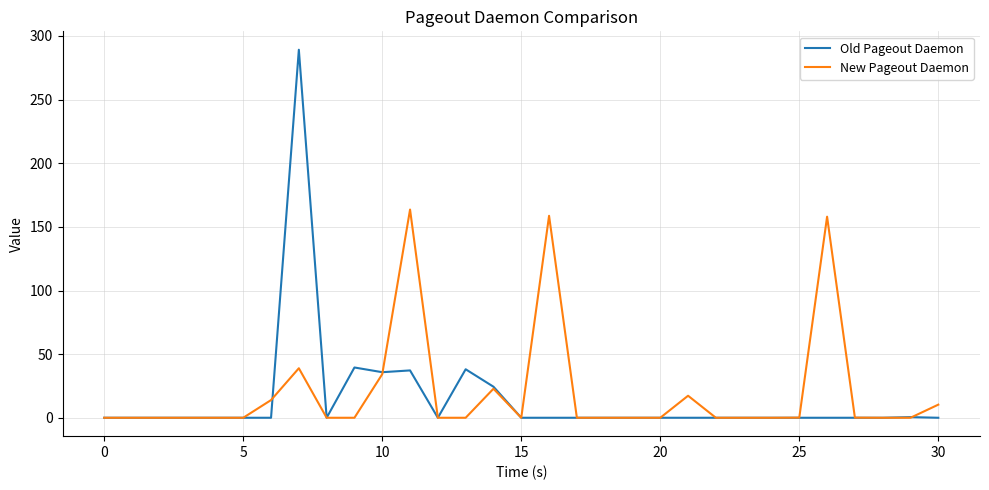

At how many categories does at least one series exceed 248?

1